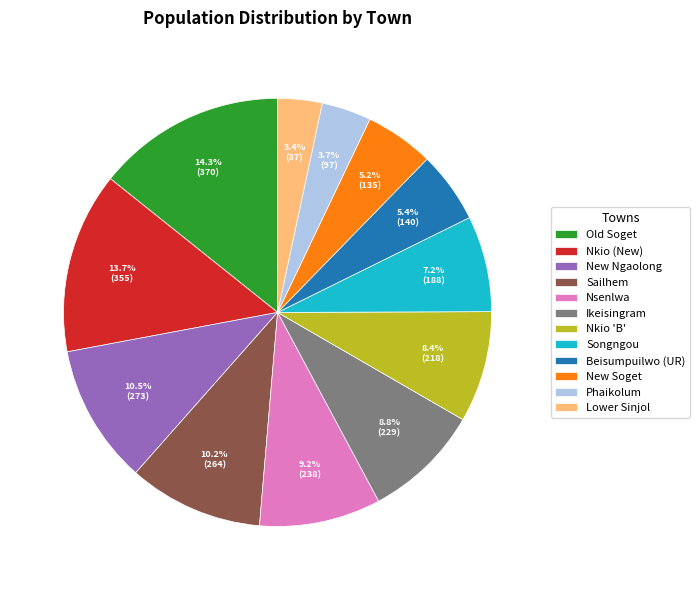

True or false: Nsenlwa accounts for 9% of the total.

True